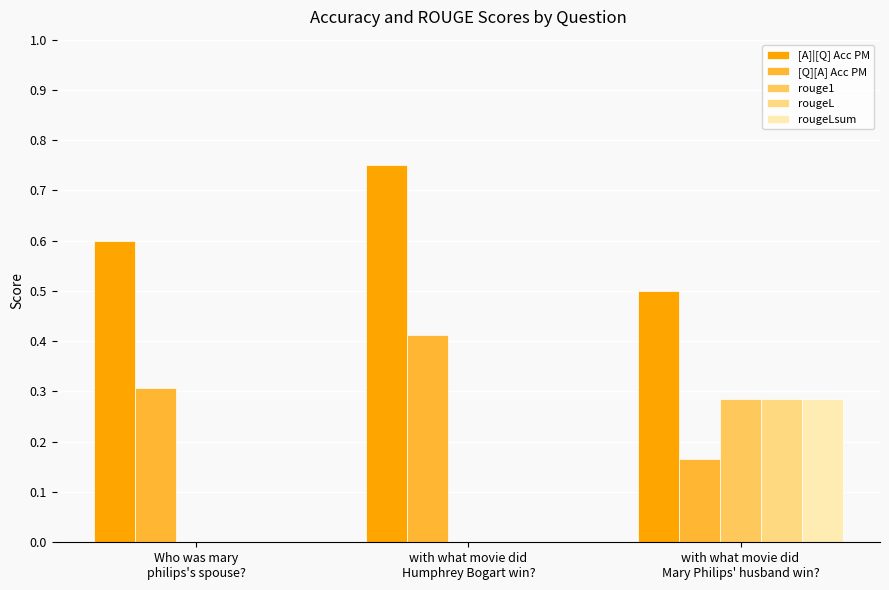

Which series has the largest total across all categories?

[A]|[Q] Acc PM